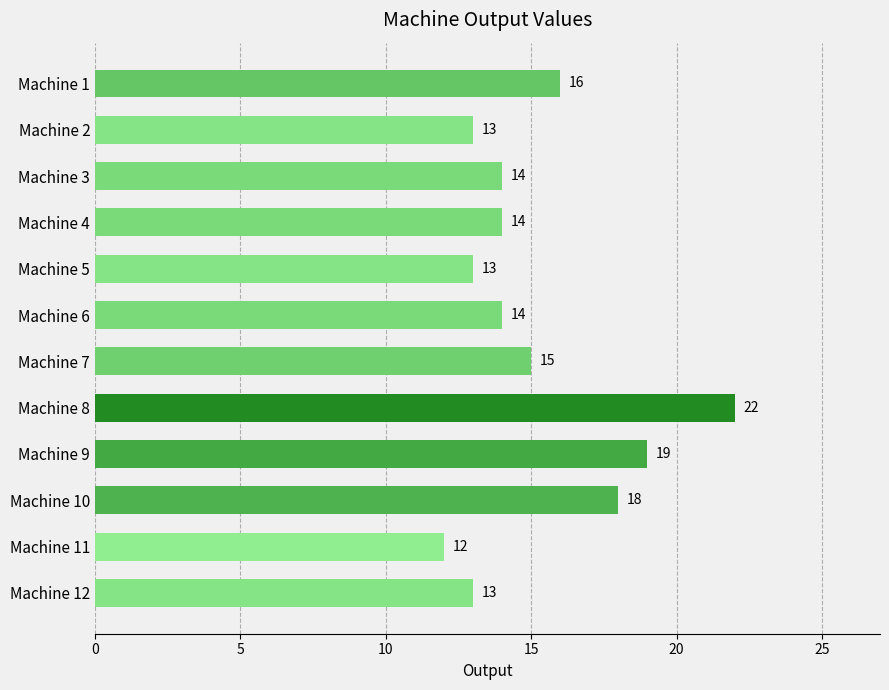

How many series are shown in this chart?

1